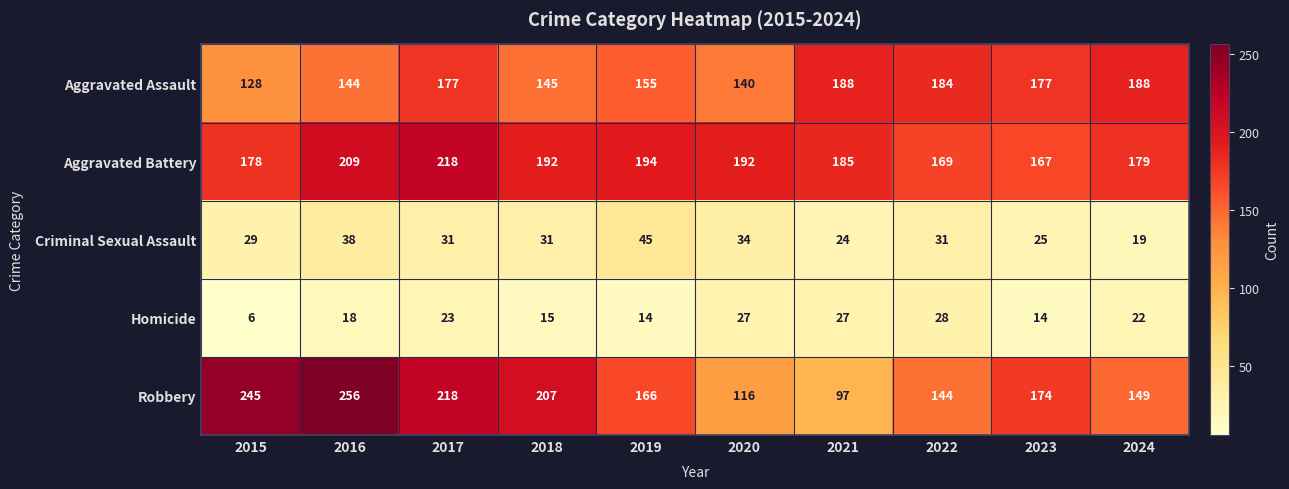

At which label is Aggravated Assault closest to 158?

2019